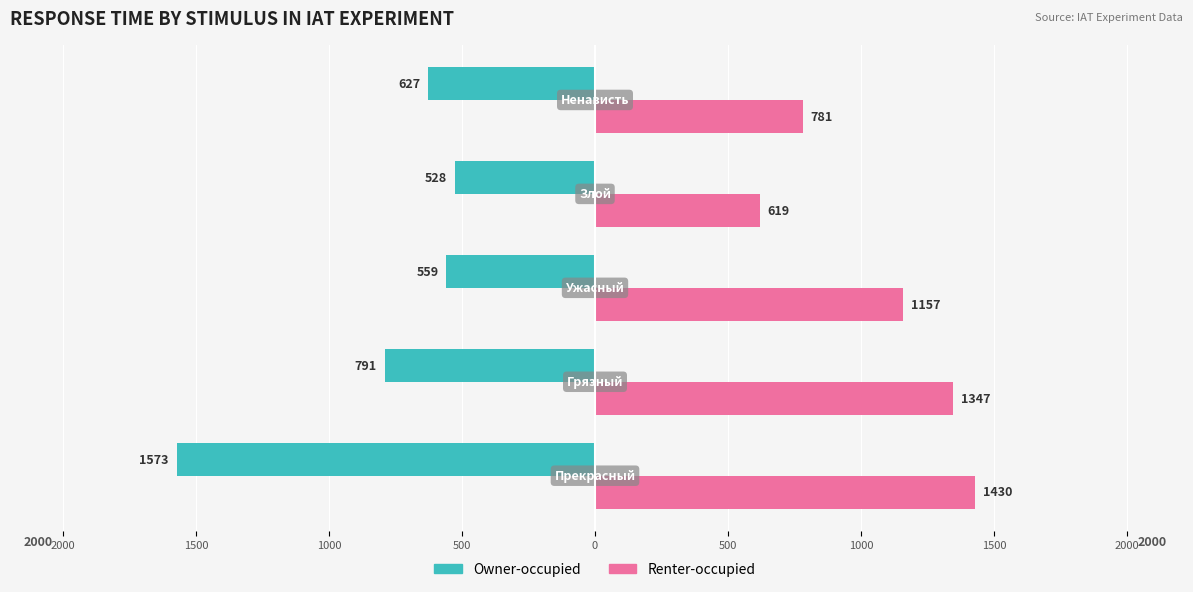

Which series has the largest total across all categories?

Renter-occupied